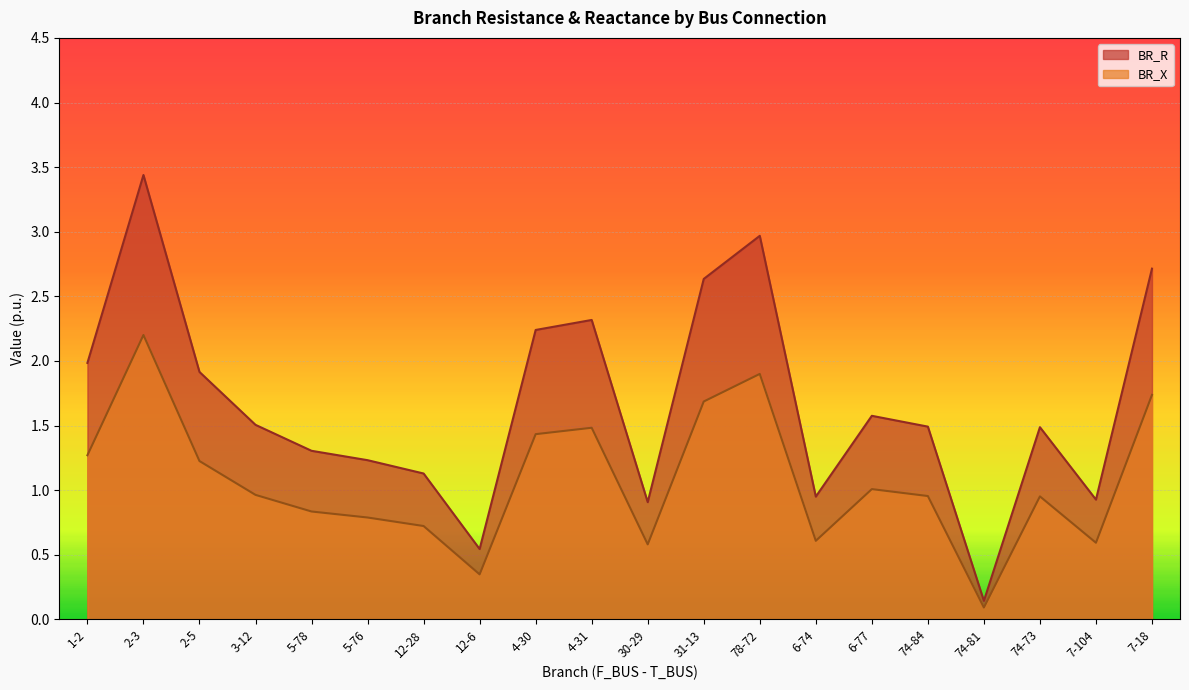

What are all the series names shown in the legend?

BR_R, BR_X